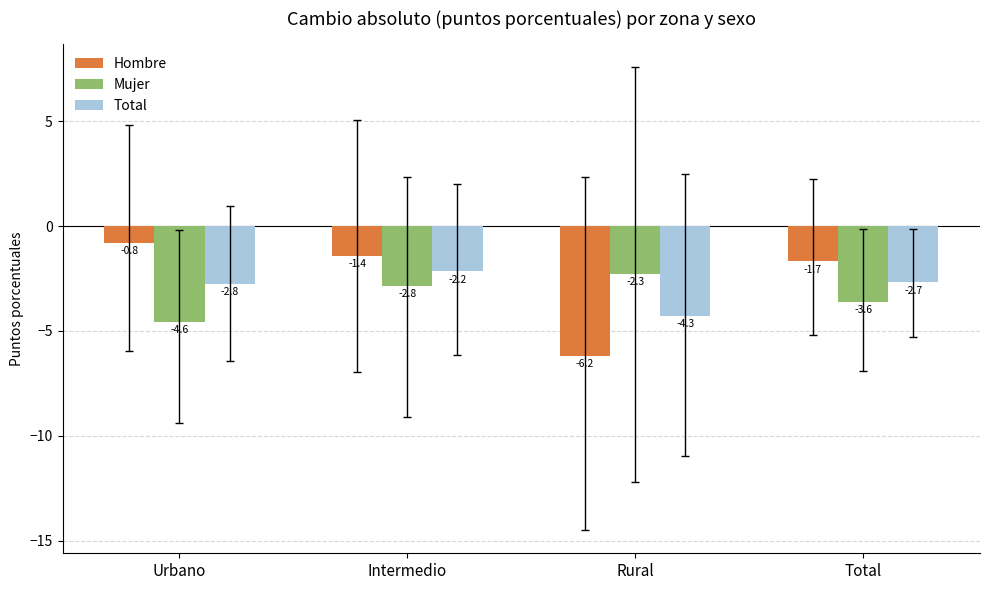

What is the sum of all Total values?

-11.9